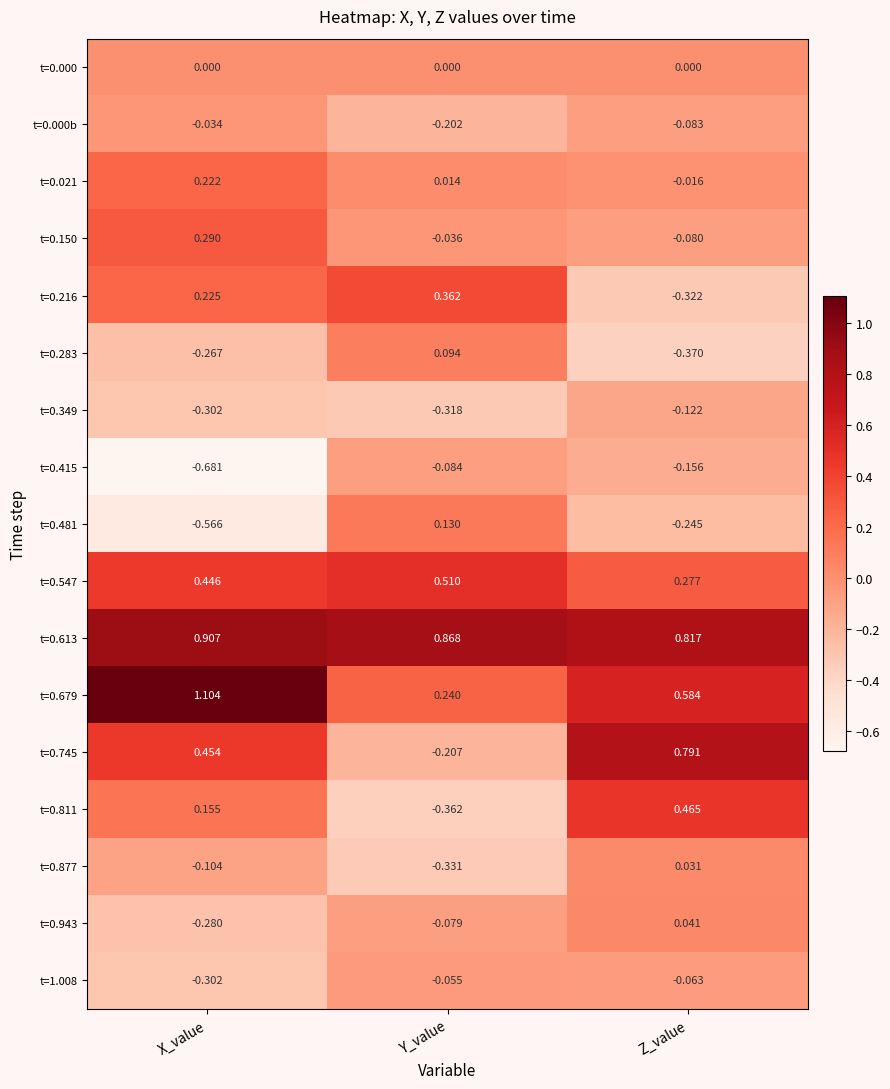

At which category does the chart reach its minimum across all series?

X_value